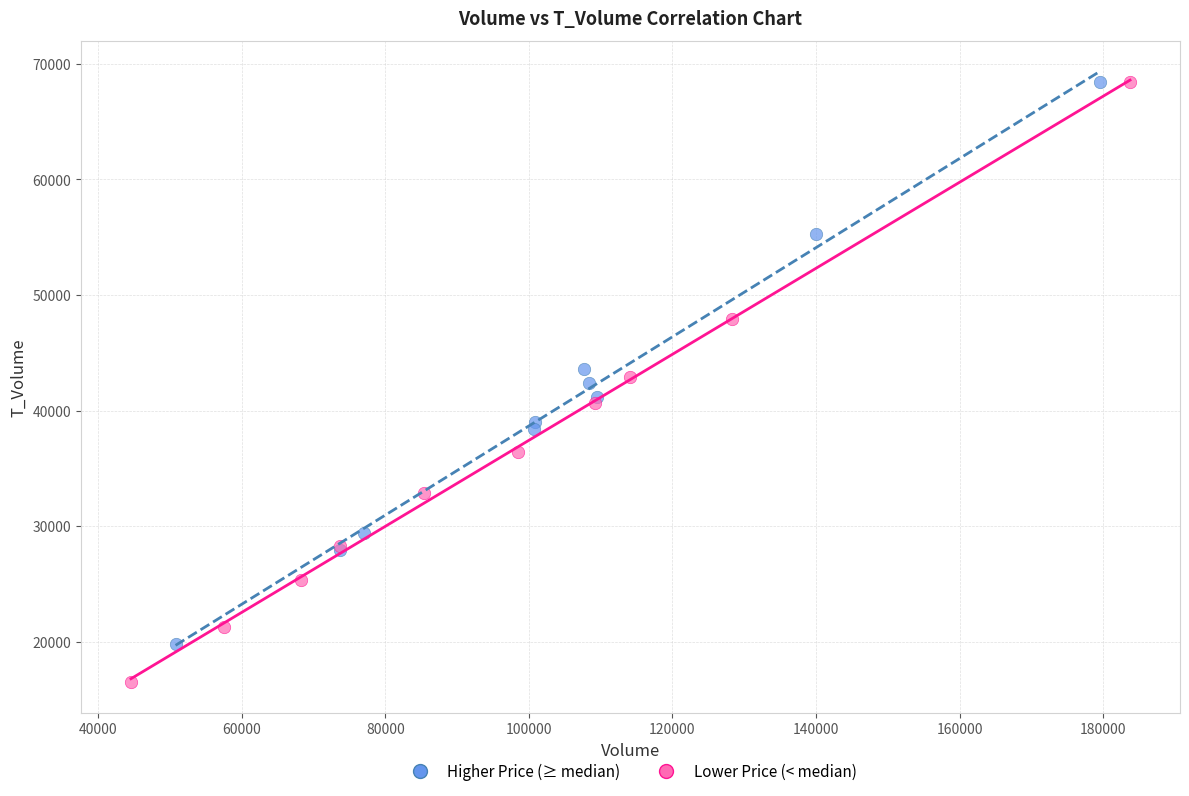

Which series contains the lowest Y value?

Lower Price (< median)